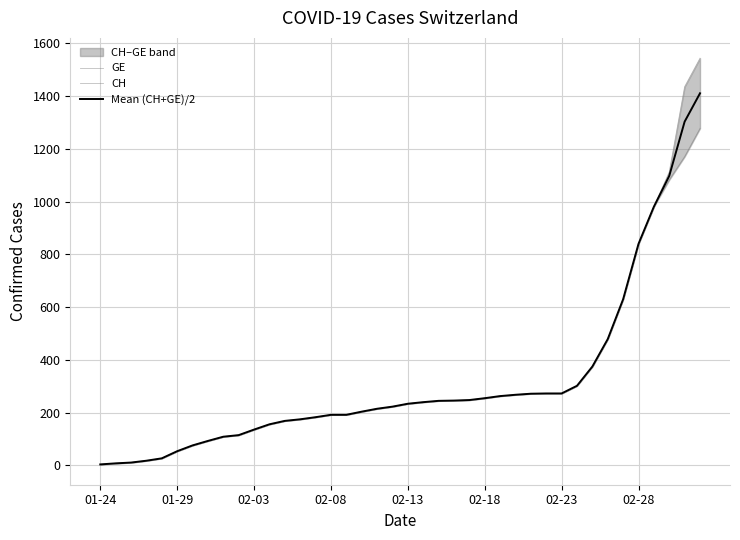

At how many categories does at least one series exceed 583?

6